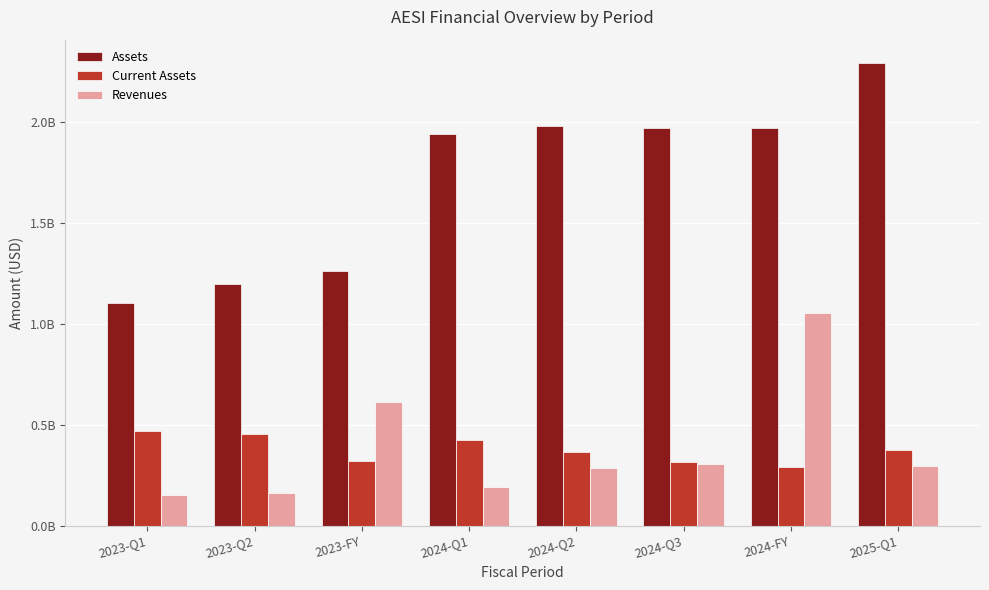

Which series changed the most between 2023-FY and 2024-Q3?

Assets